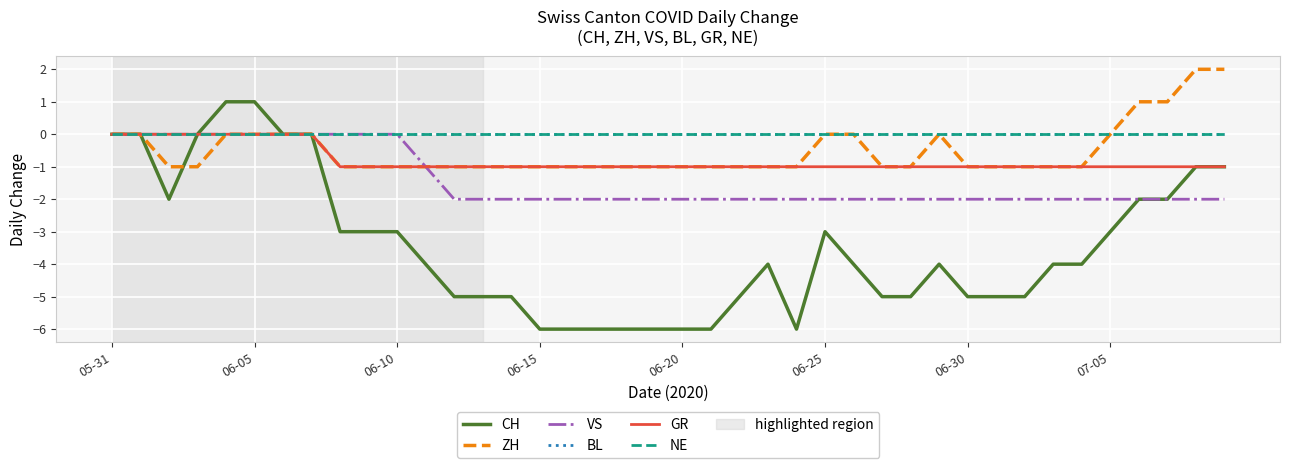

Which series has the widest spread of values?

CH